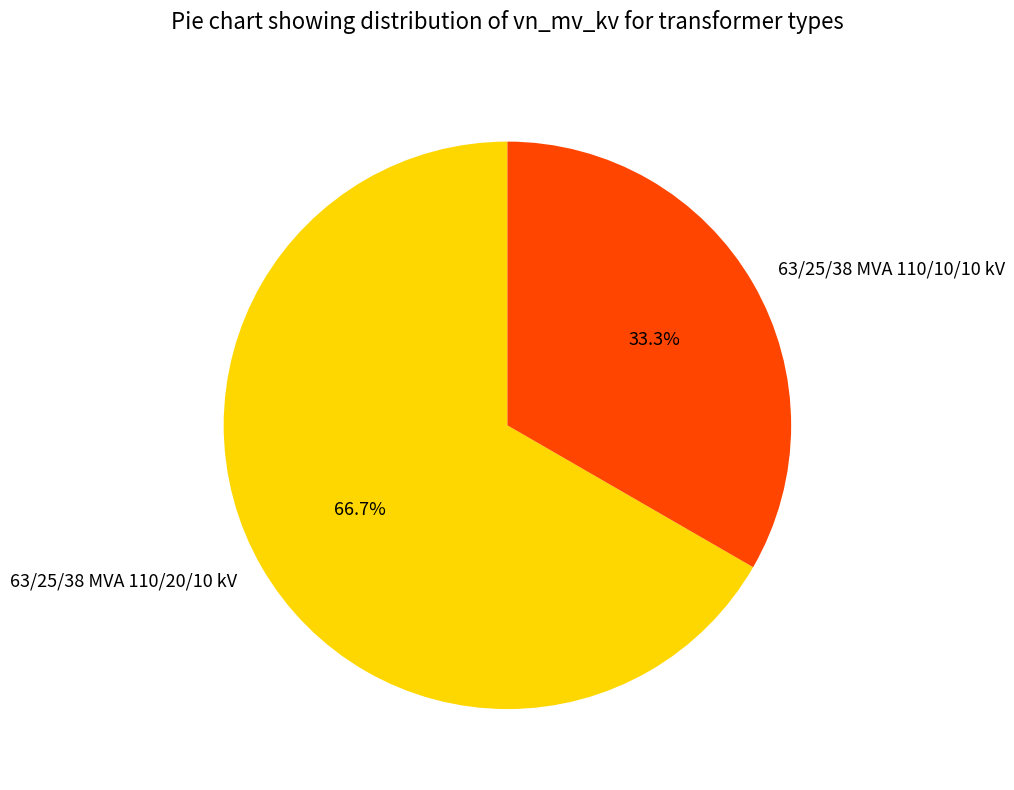

Between 63/25/38 MVA 110/10/10 kV and 63/25/38 MVA 110/20/10 kV, which is larger?

63/25/38 MVA 110/20/10 kV